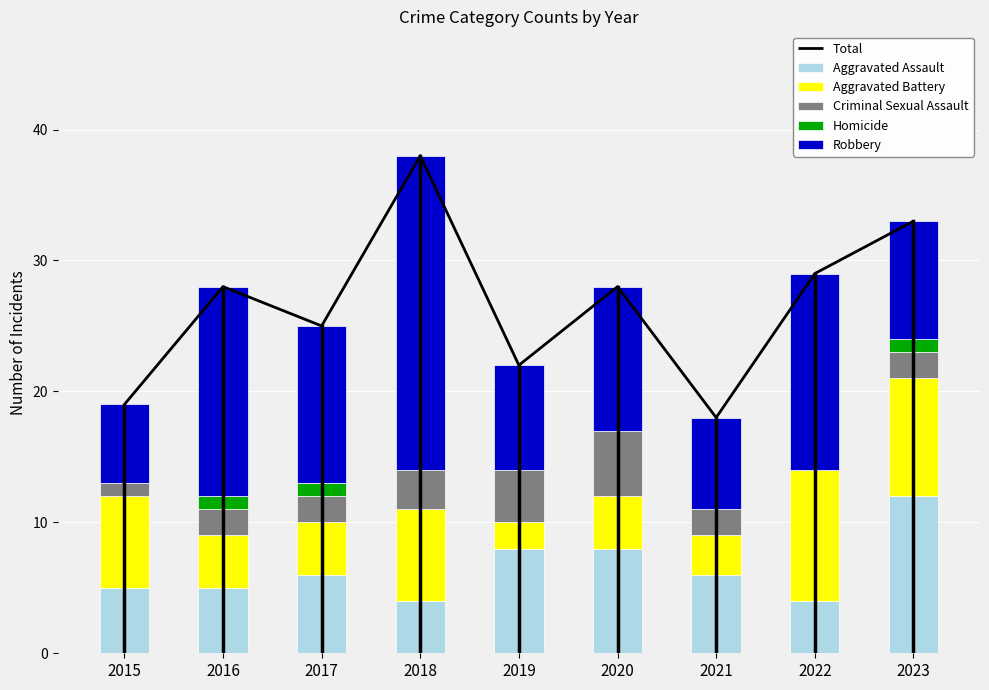

What are all the series names shown in the legend?

Total, Aggravated Assault, Aggravated Battery, Criminal Sexual Assault, Homicide, Robbery